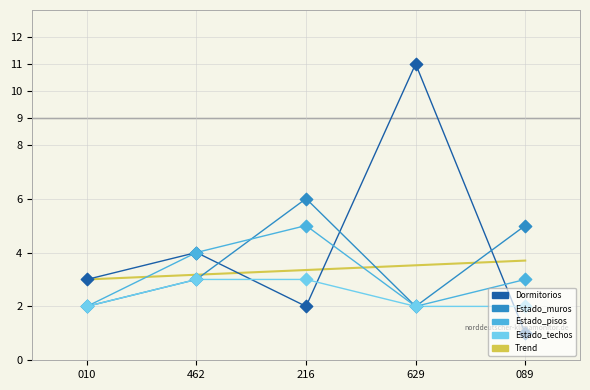

Which series contains the lowest Y value?

Dormitorios